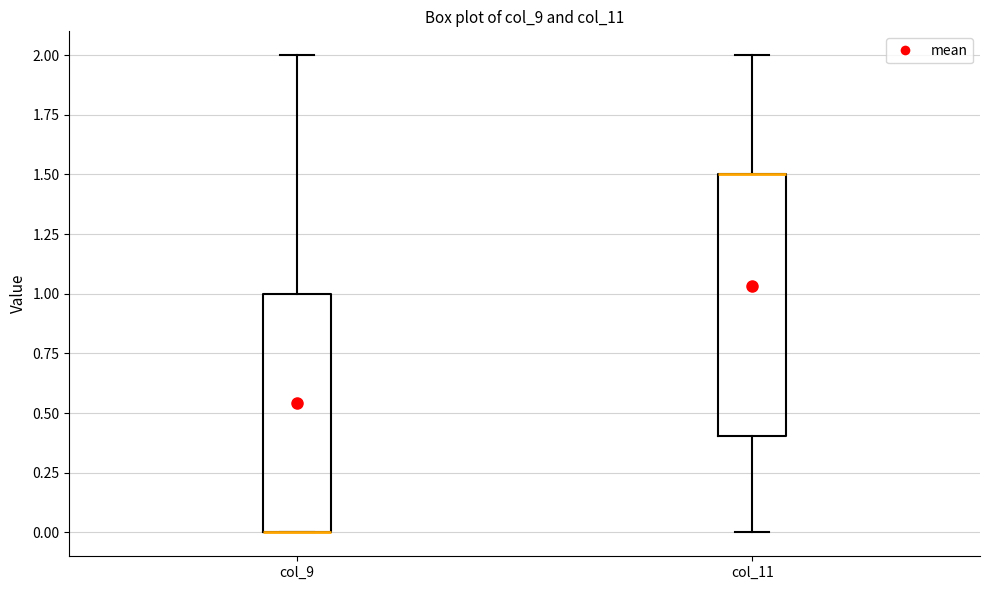

Which box is the tallest, from its lower edge to its upper edge?

col_11